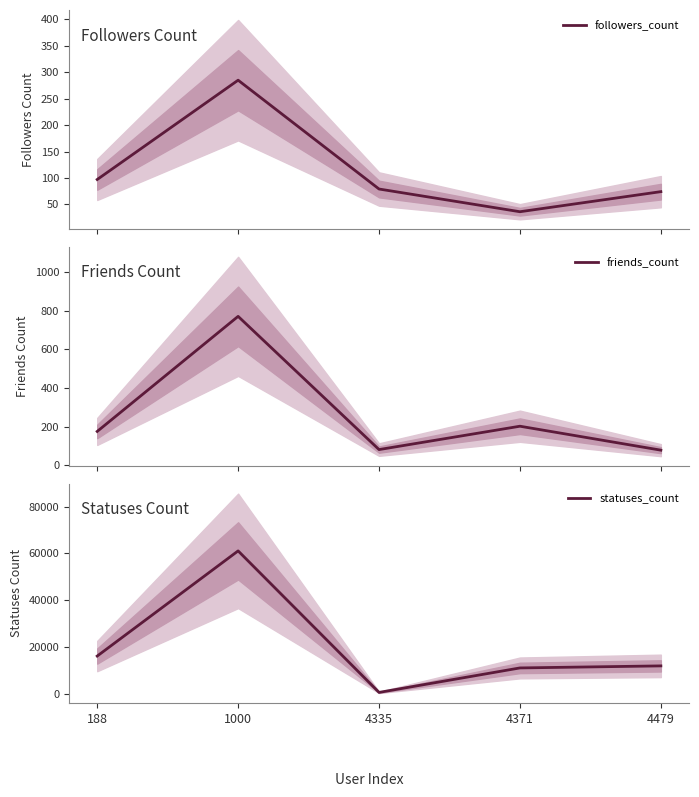

Reading left to right, transcribe all the data shown in this chart.

followers_count: 188=97	1000=285	4335=79	4371=36	4479=74
friends_count: 188=175	1000=771	4335=81	4371=202	4479=78
statuses_count: 188=16181	1000=61062	4335=669	4371=11114	4479=11984